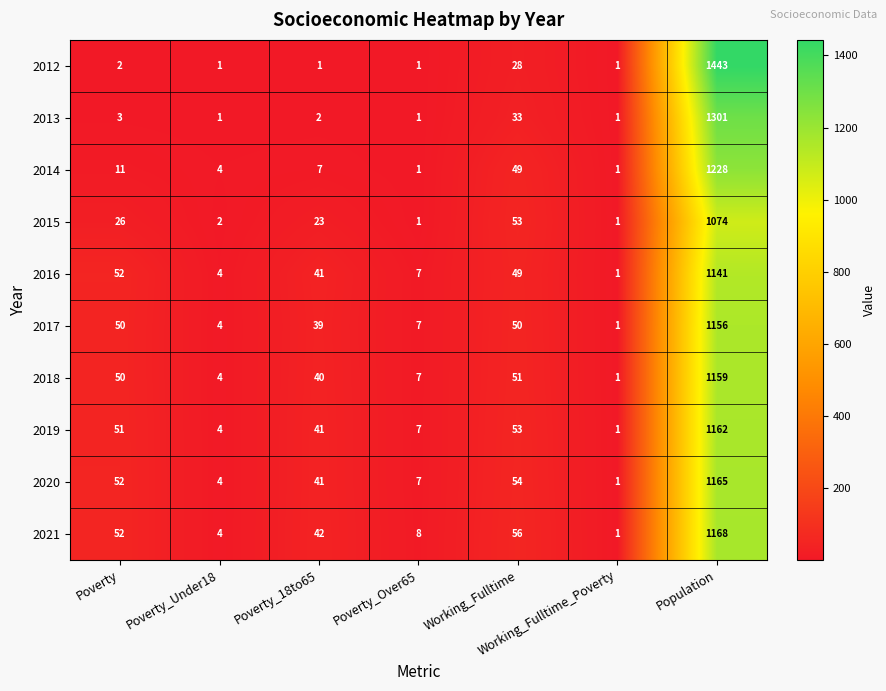

Which series has the largest total across all categories?

2012